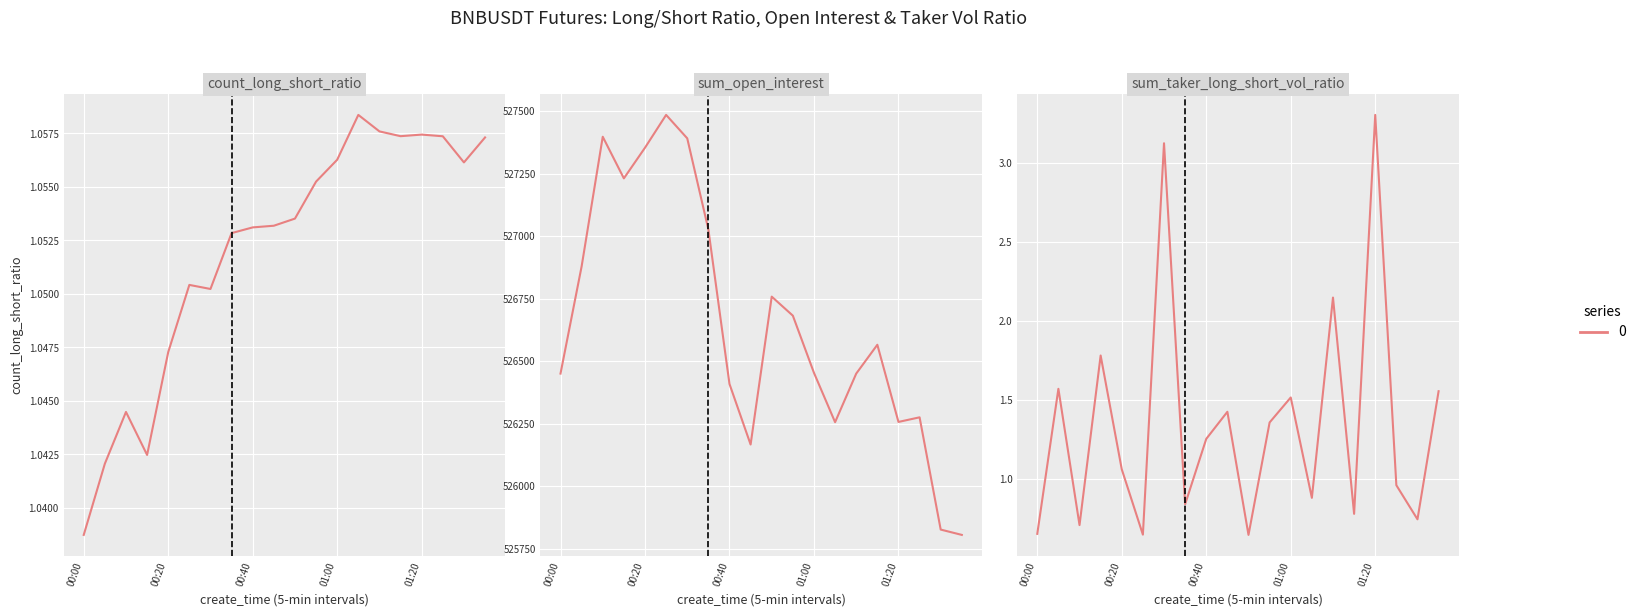

True or false: sum_taker_long_short_vol_ratio has a value of 1.5 at 01:00.

True